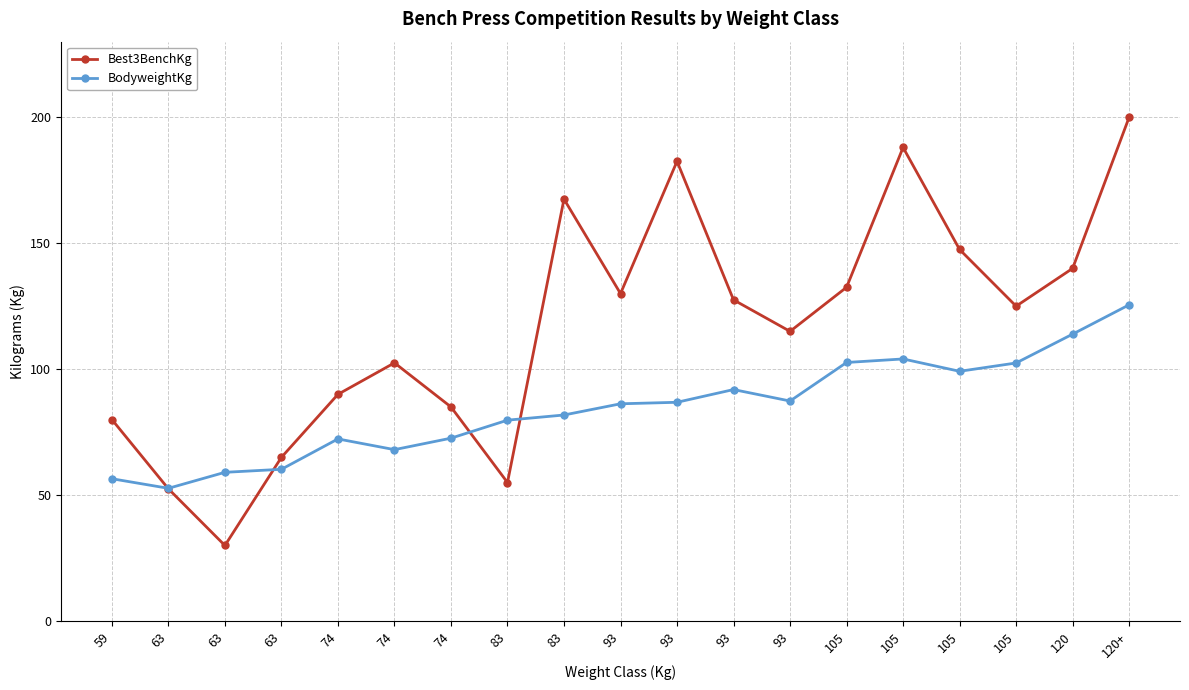

How many distinct data groups are displayed?

2